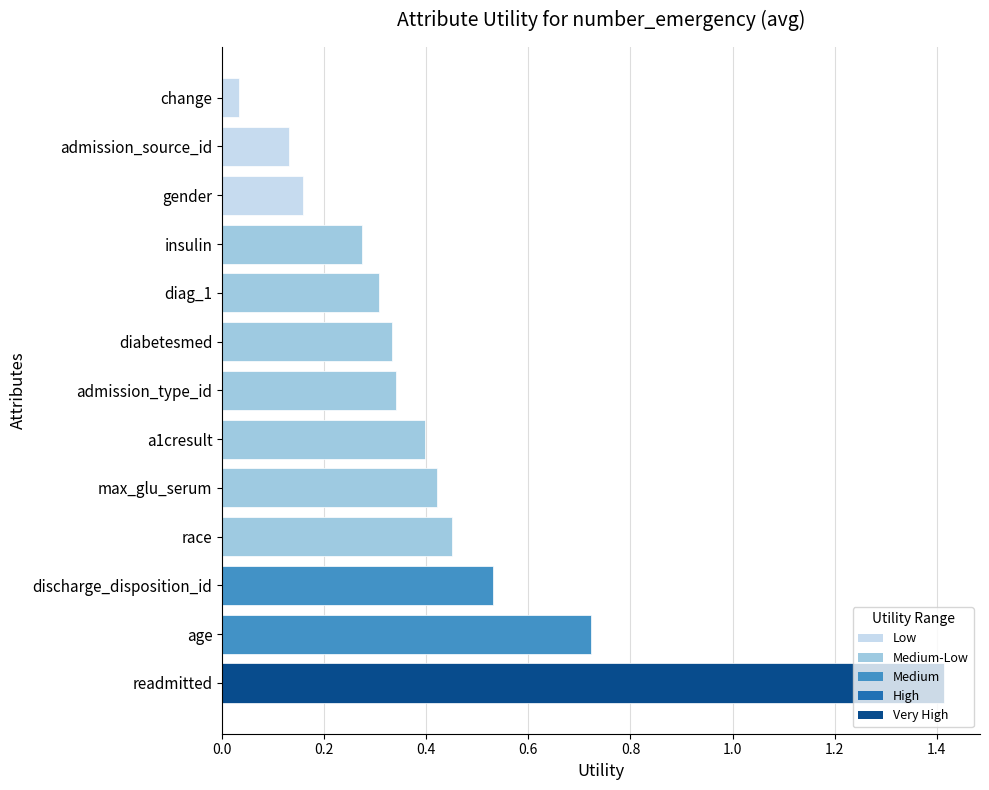

What is the sum of all values?

5.5